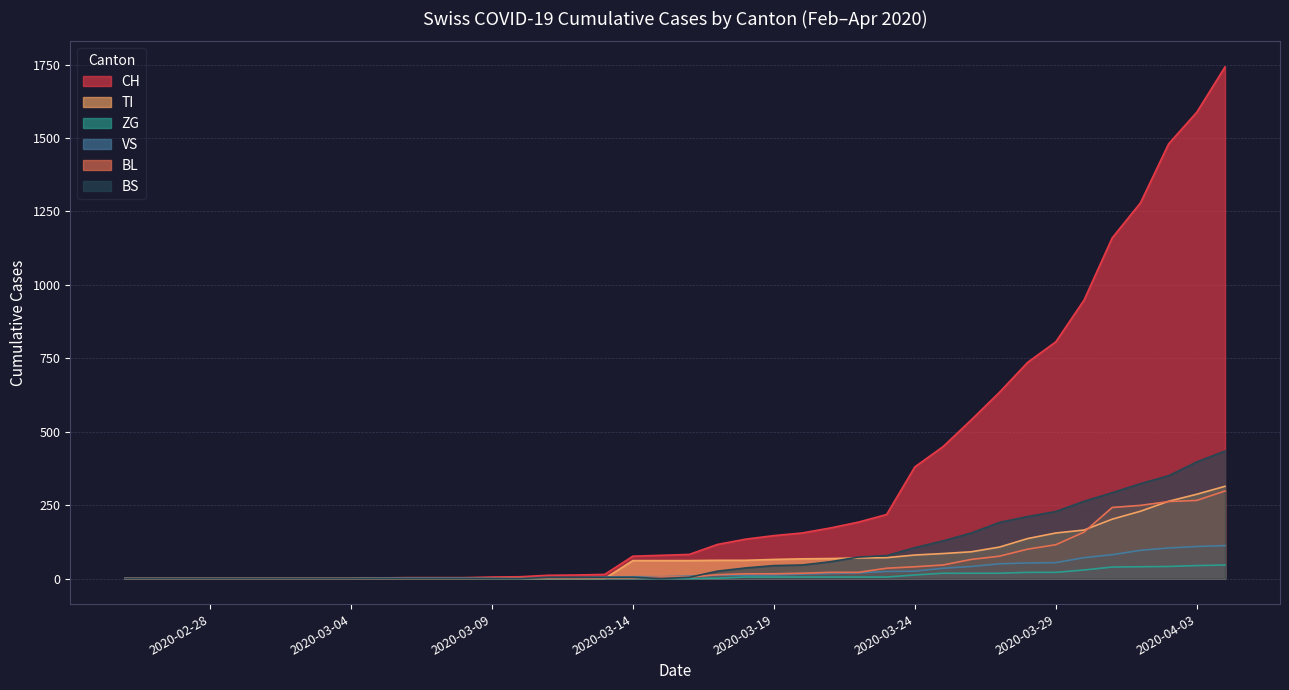

What are all the series names shown in the legend?

CH, TI, ZG, VS, BL, BS